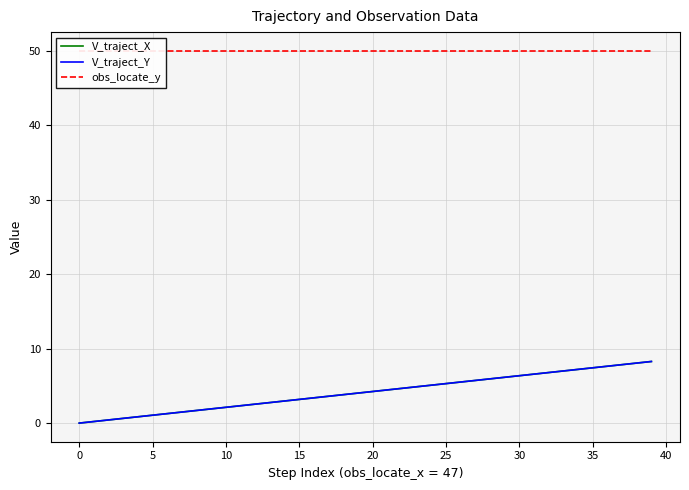

What value does the V_traject_X series have at 28?

5.9